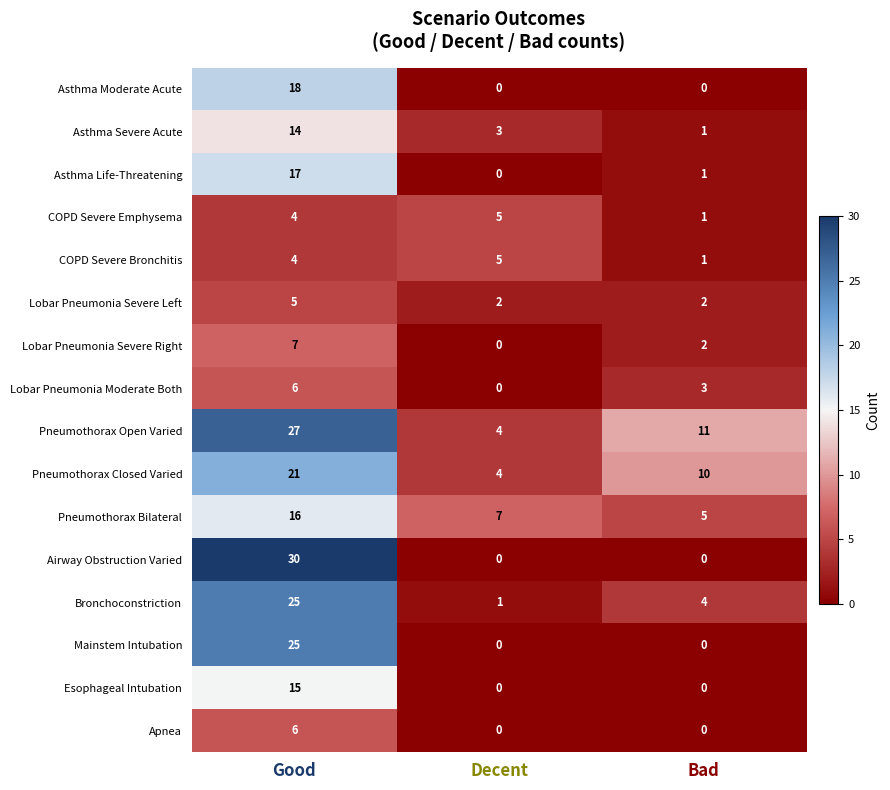

The value of Pneumothorax Open Varied at Decent is 4. True or false?

True